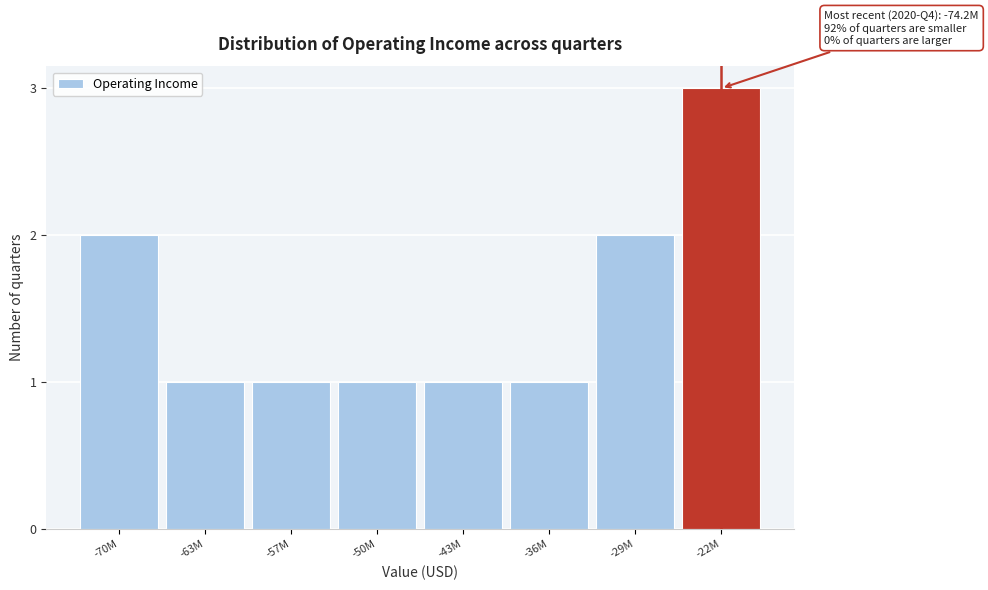

Reading left to right, what are all the values shown in this chart?

2	1	1	1	1	1	2	3